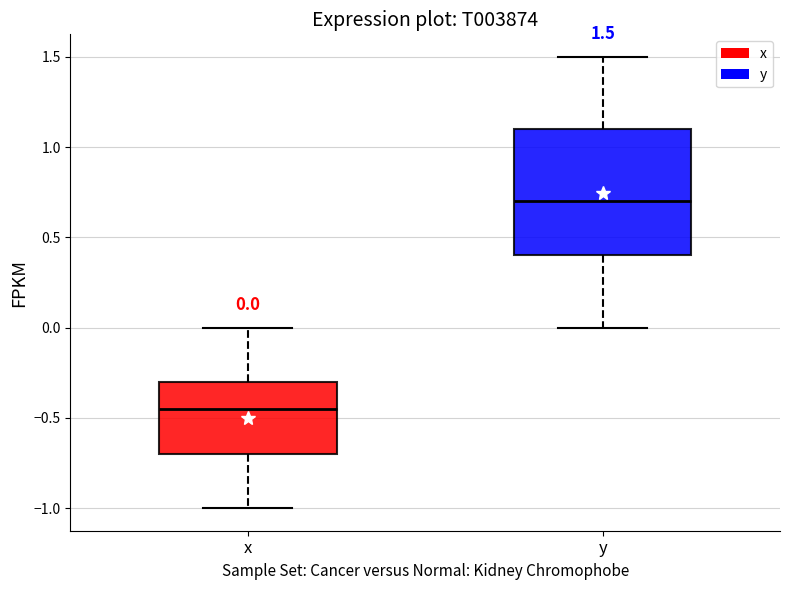

Which box has the lowest median line?

x